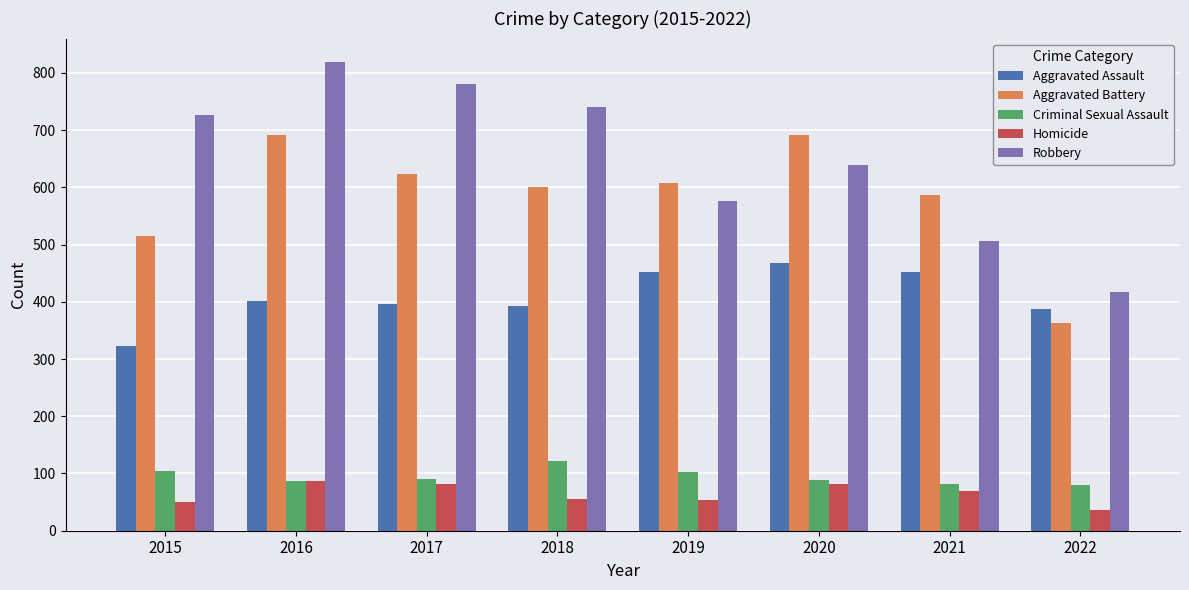

Rank the series by their maximum value, from highest to lowest.

Robbery, Aggravated Battery, Aggravated Assault, Criminal Sexual Assault, Homicide